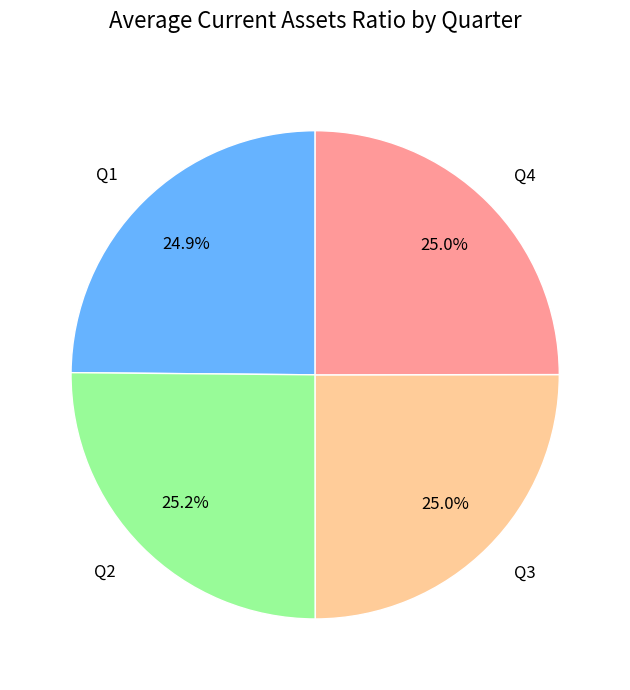

How much of the chart is everything except Q2?

74.8%